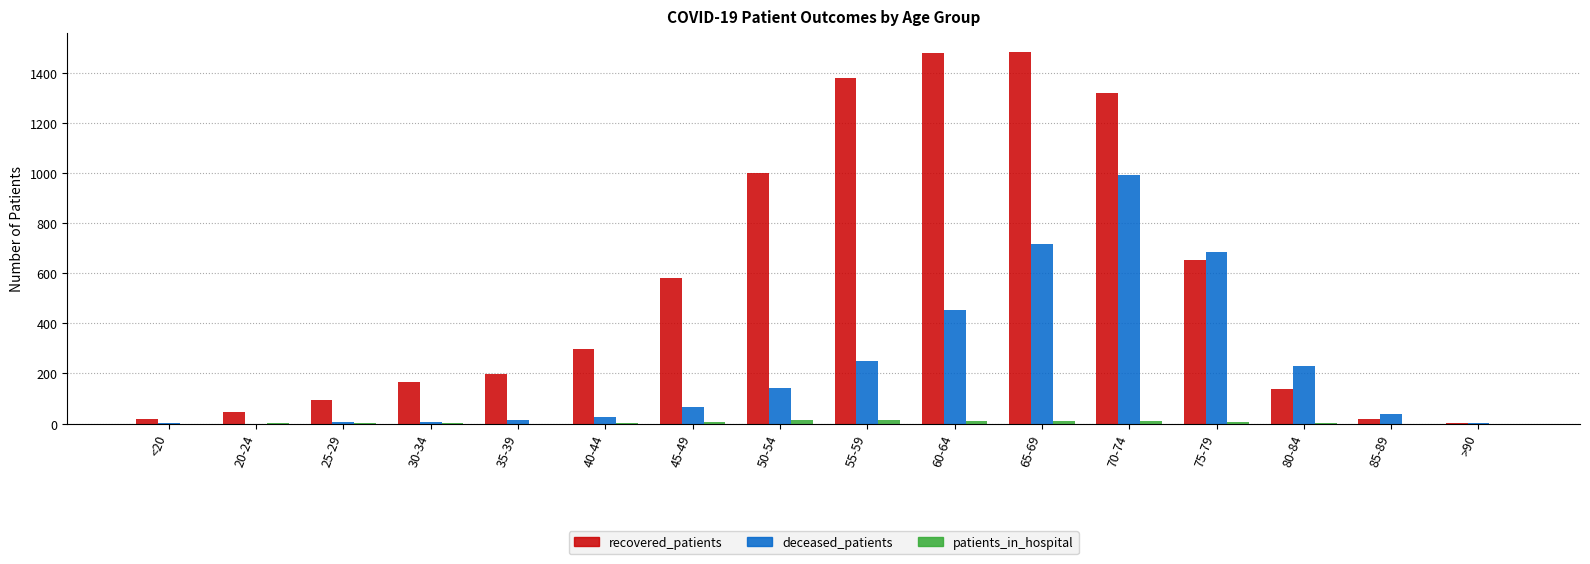

At which category is the sum across all series the highest?

70-74